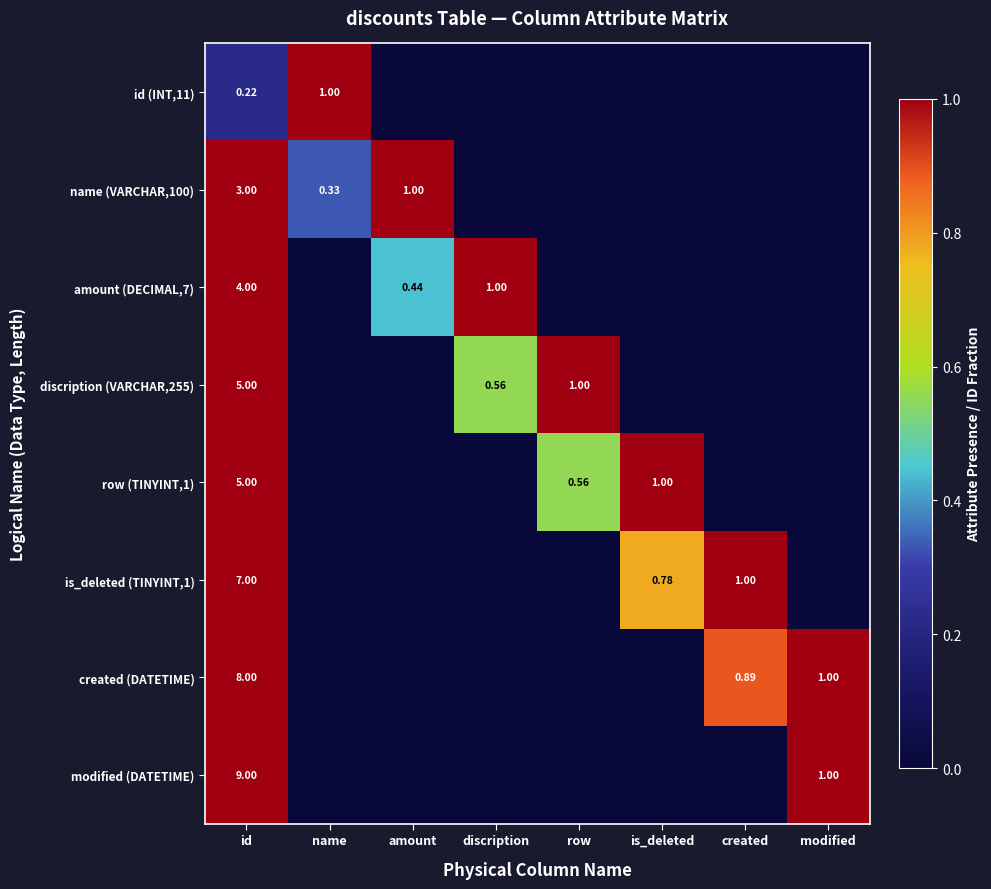

The row (TINYINT,1) series shows 0.0 at modified. True or false?

True